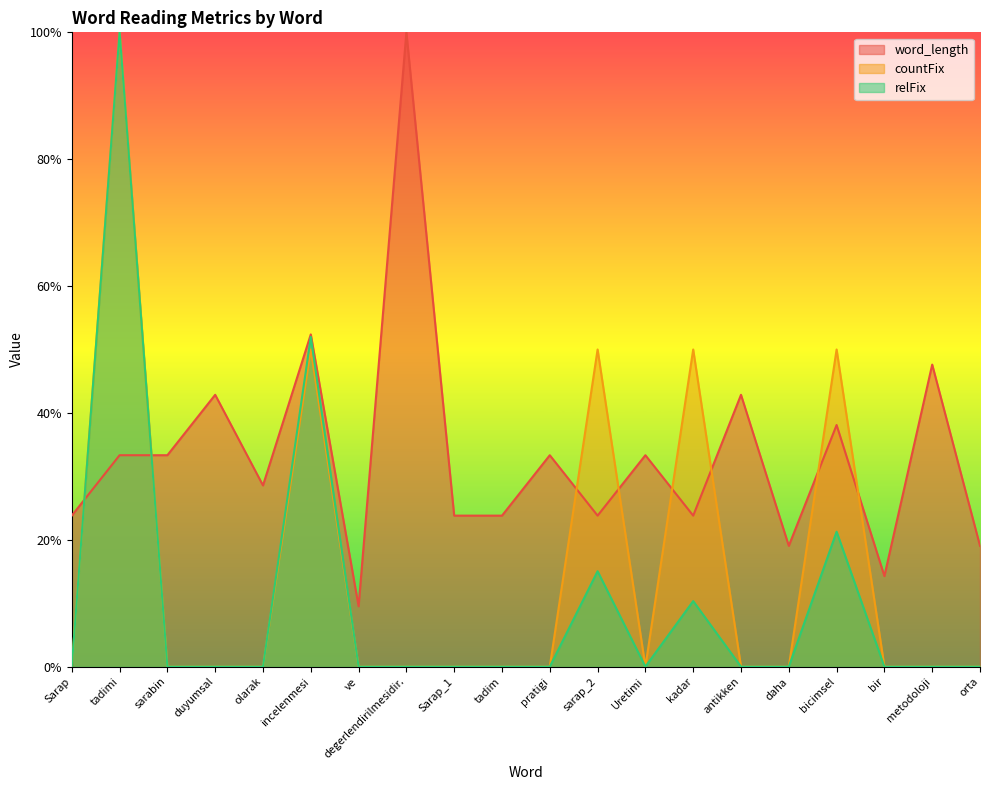

Count the number of categories in the chart.

20